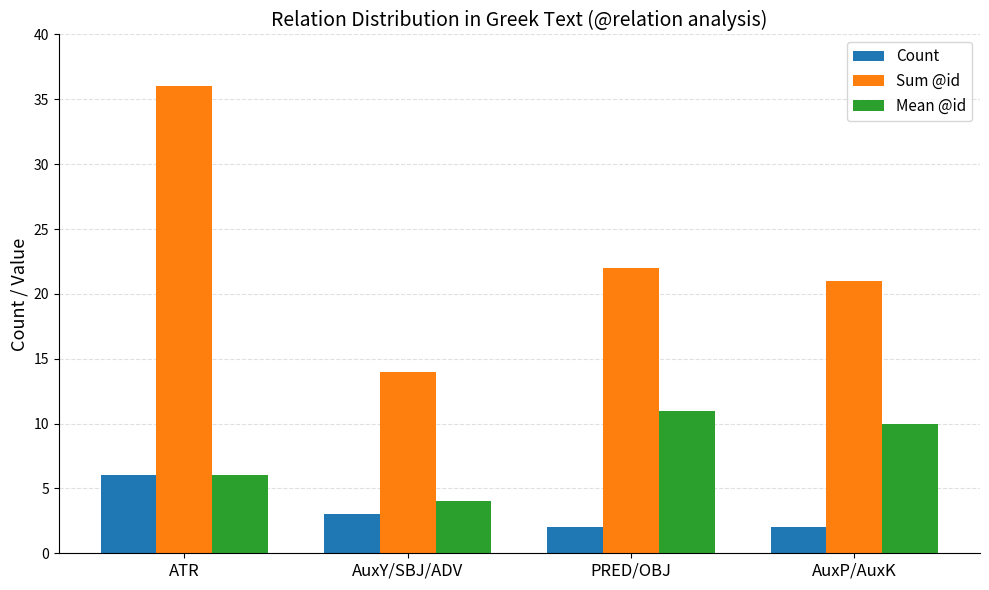

What is the value of the Sum @id bar at the 4th from the left?

21